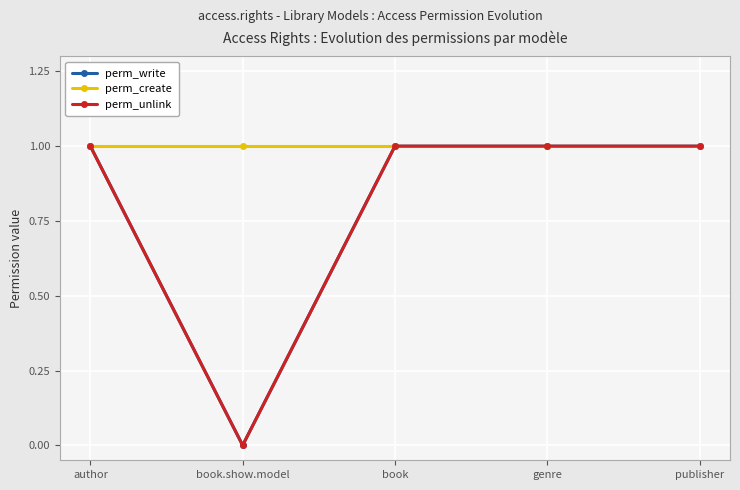

Reading left to right, what are all the values shown in this chart?

perm_write: author=1	book.show.model=0	book=1	genre=1	publisher=1
perm_create: author=1	book.show.model=1	book=1	genre=1	publisher=1
perm_unlink: author=1	book.show.model=0	book=1	genre=1	publisher=1